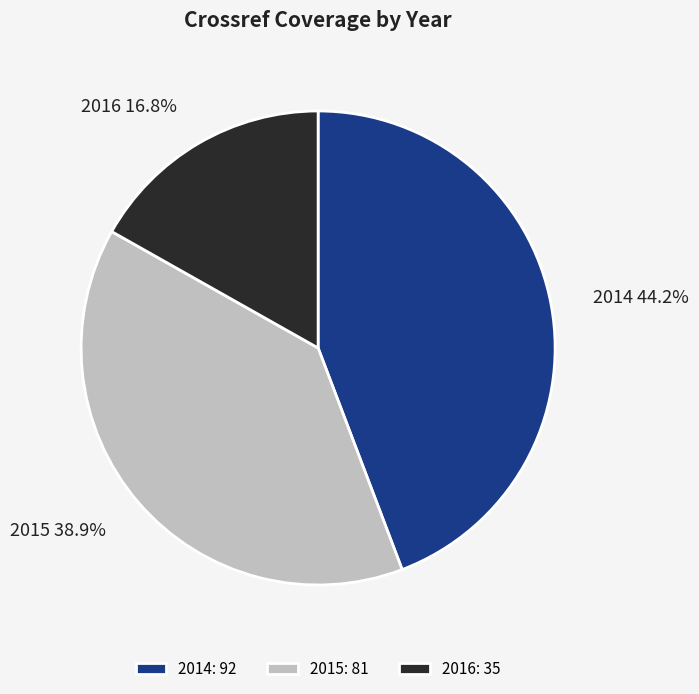

Rank the categories by value from highest to lowest.

2014, 2015, 2016